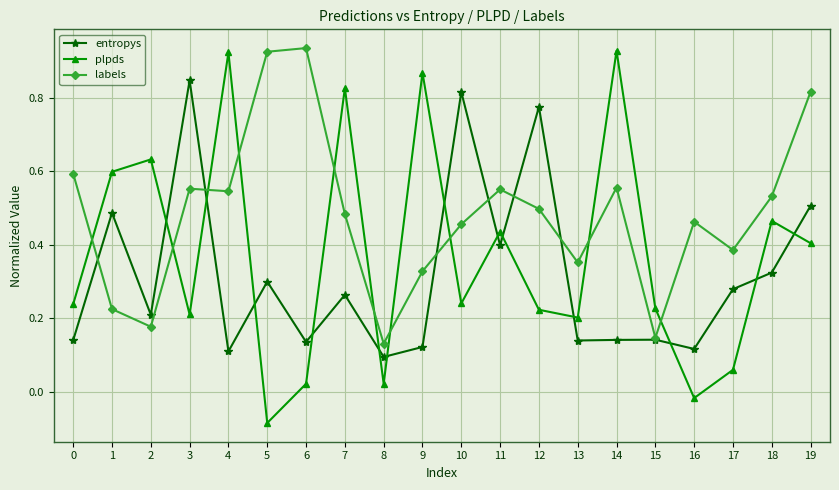

What are all the series names shown in the legend?

entropys, plpds, labels